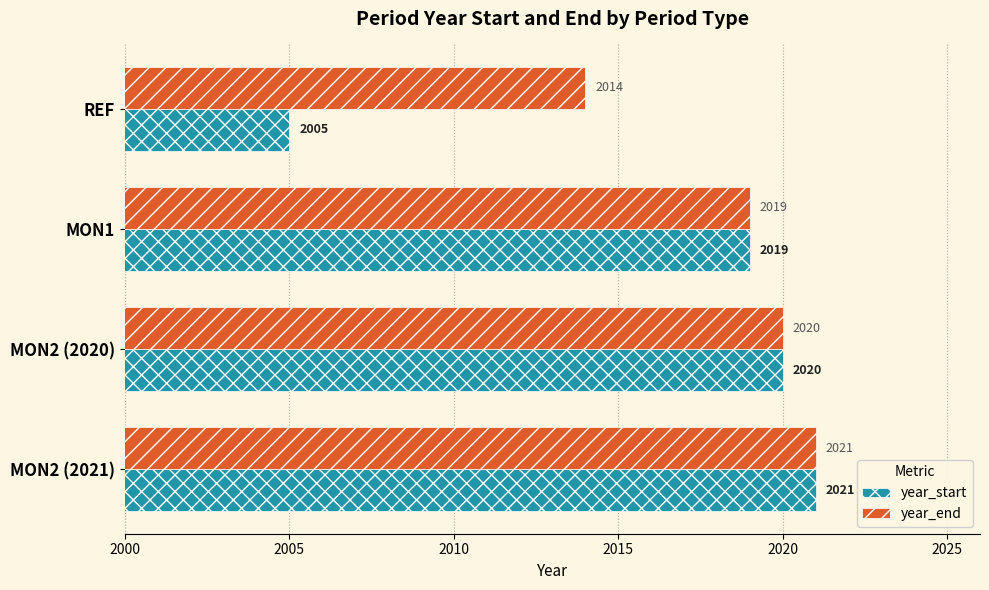

True or false: year_start has a value of 759 at REF.

False